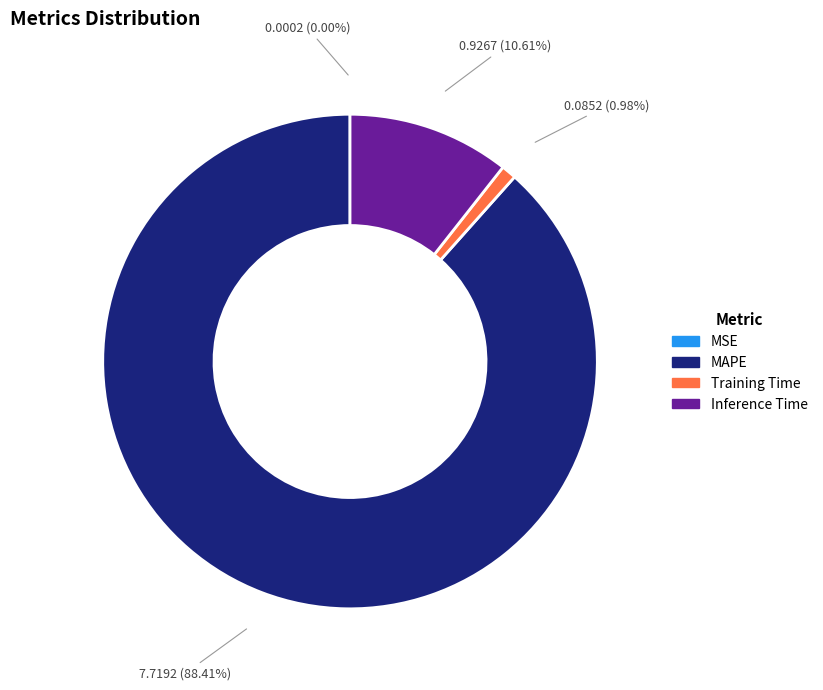

The Training Time slice represents 1% of the pie. True or false?

True